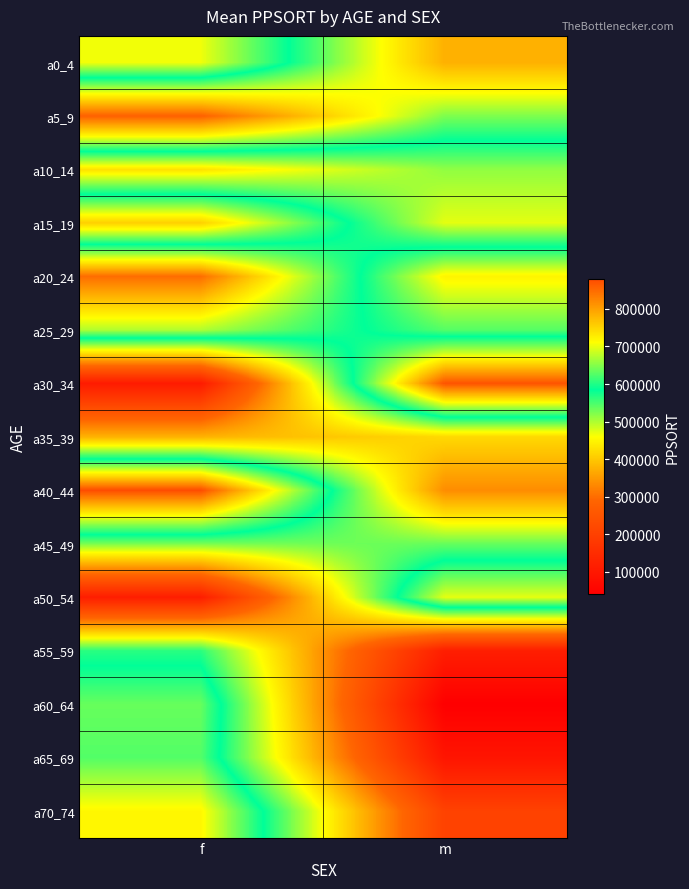

Between f and m, which is larger?

f